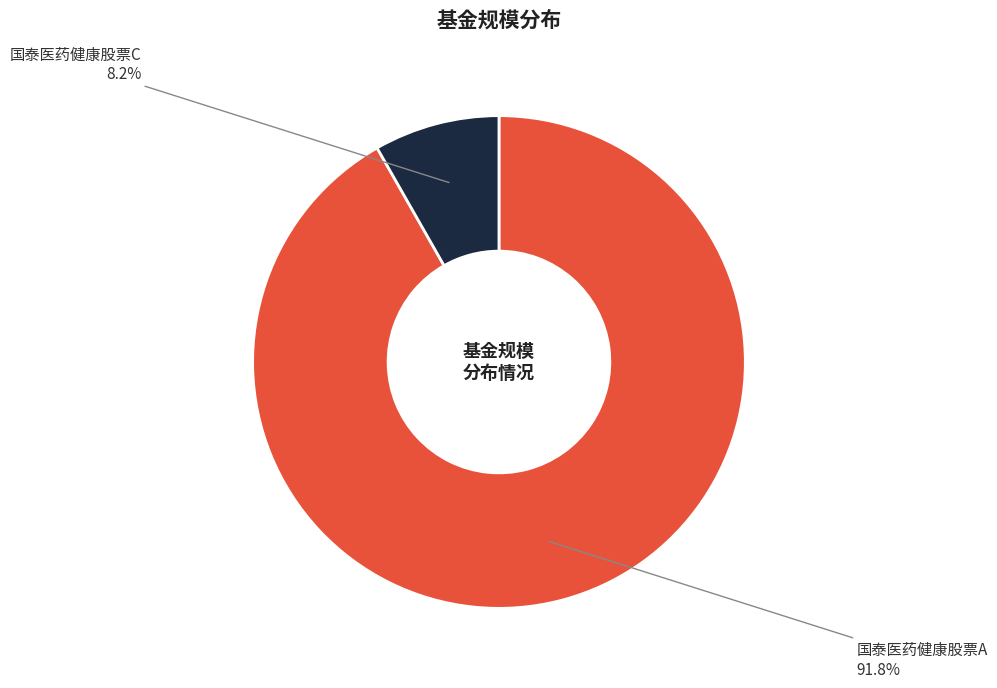

Do 国泰医药健康股票A and 国泰医药健康股票C together represent more than half of the pie?

Yes